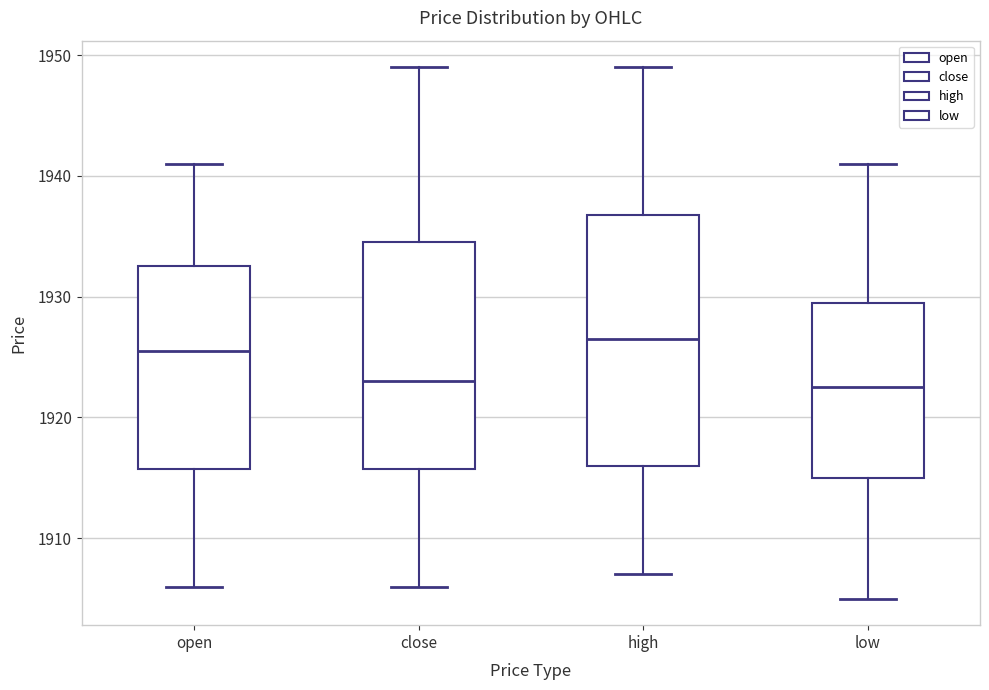

Reading left to right, read every box against the y-axis: the position of its median line, the range the box covers, and the ends of its whiskers. The values are not printed on the chart, so give them approximately, as read against the axis.

open: median 1926, box 1916 to 1933, whiskers 1906 to 1941
close: median 1923, box 1916 to 1935, whiskers 1906 to 1949
high: median 1927, box 1916 to 1937, whiskers 1907 to 1949
low: median 1923, box 1915 to 1930, whiskers 1905 to 1941